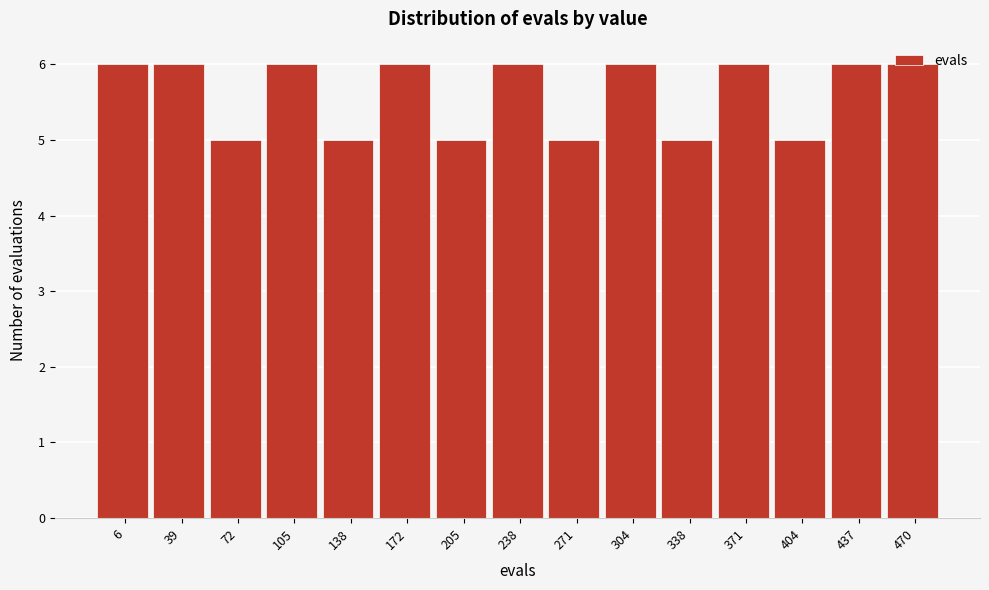

What is the greatest value displayed?

6